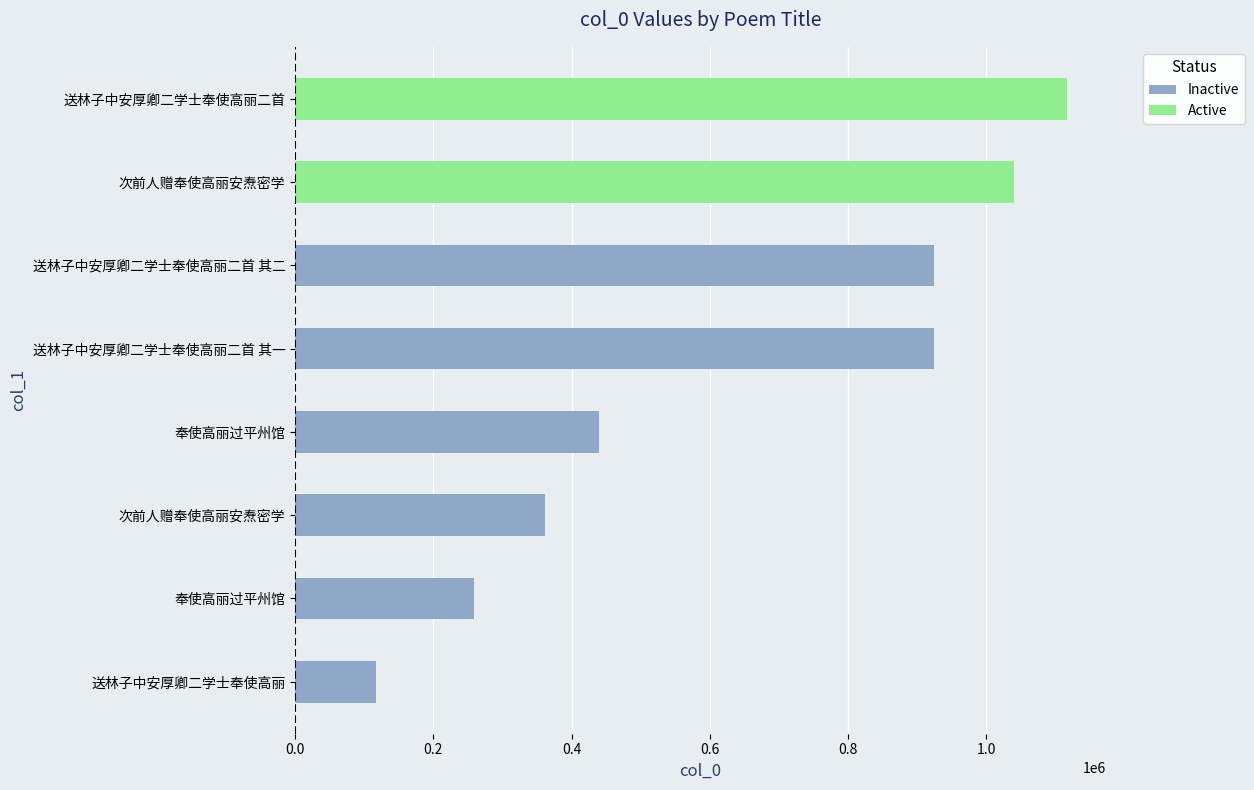

What is the difference between the second highest and minimum values?

922636